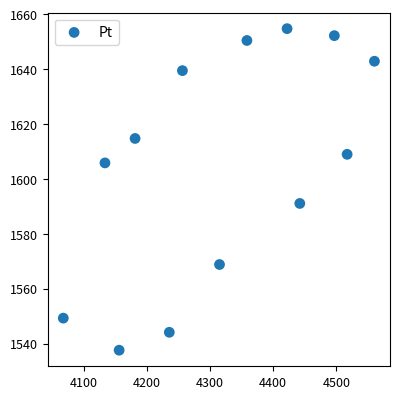

What Y value in the scatter plot is closest to 1596?

1591.0